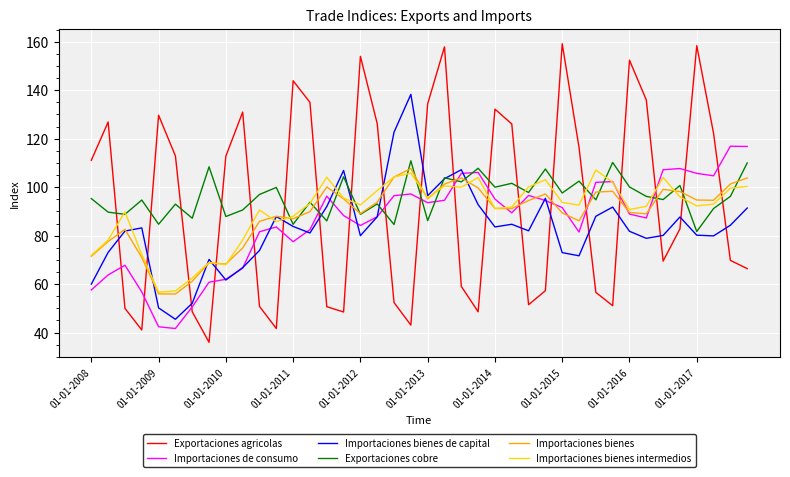

What is the greatest value displayed?

159.2